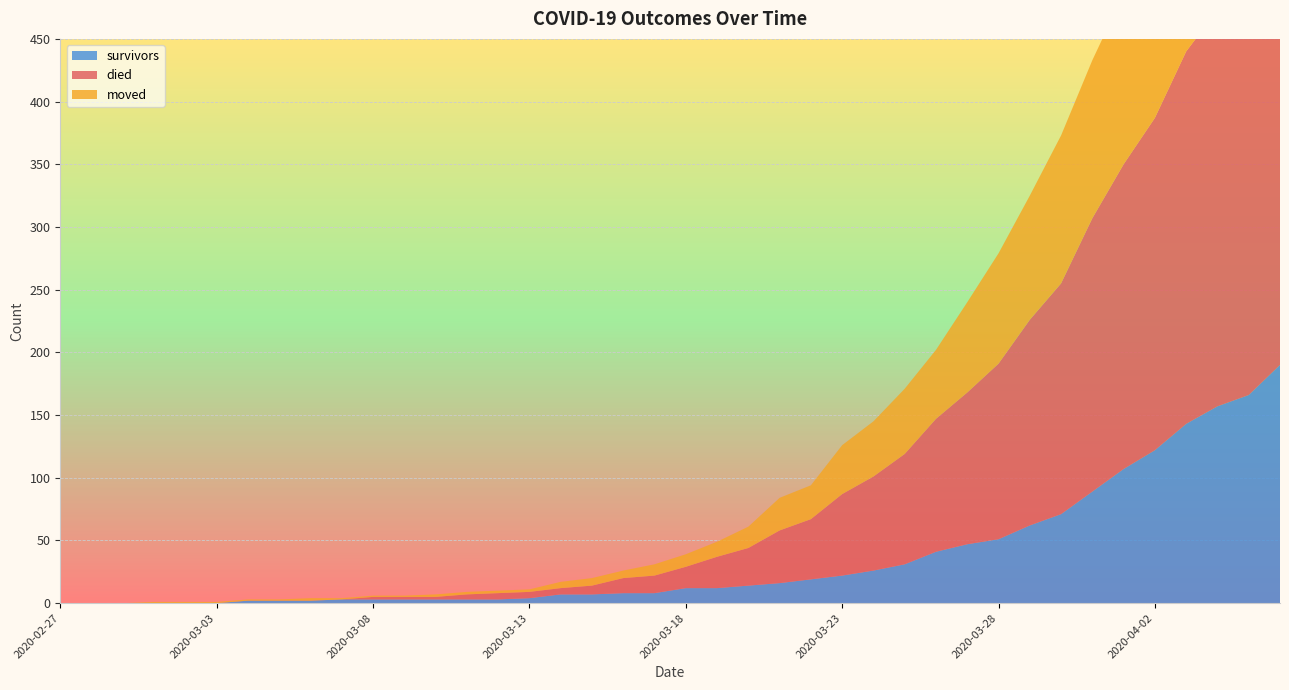

Reading right to left, list all the values displayed in this chart.

survivors: 2020-04-06=190	2020-04-05=166	2020-04-04=157	2020-04-03=143	2020-04-02=122	2020-04-01=107	2020-03-31=89	2020-03-30=71	2020-03-29=62	2020-03-28=51	2020-03-27=47	2020-03-26=41	2020-03-25=31	2020-03-24=26	2020-03-23=22	2020-03-22=19	2020-03-21=16	2020-03-20=14	2020-03-19=12	2020-03-18=12	2020-03-17=8	2020-03-16=8	2020-03-15=7	2020-03-14=7	2020-03-13=4	2020-03-12=3	2020-03-11=3	2020-03-10=3	2020-03-09=3	2020-03-08=3	2020-03-07=3	2020-03-06=2	2020-03-05=2	2020-03-04=2	2020-03-03=0	2020-03-02=0	2020-03-01=0	2020-02-29=0	2020-02-28=0	2020-02-27=0
died: 2020-04-06=357	2020-04-05=339	2020-04-04=316	2020-04-03=297	2020-04-02=265	2020-04-01=243	2020-03-31=218	2020-03-30=184	2020-03-29=164	2020-03-28=140	2020-03-27=121	2020-03-26=106	2020-03-25=88	2020-03-24=75	2020-03-23=65	2020-03-22=48	2020-03-21=42	2020-03-20=30	2020-03-19=25	2020-03-18=17	2020-03-17=14	2020-03-16=12	2020-03-15=7	2020-03-14=5	2020-03-13=5	2020-03-12=5	2020-03-11=4	2020-03-10=2	2020-03-09=2	2020-03-08=2	2020-03-07=0	2020-03-06=0	2020-03-05=0	2020-03-04=0	2020-03-03=0	2020-03-02=0	2020-03-01=0	2020-02-29=0	2020-02-28=0	2020-02-27=0
moved: 2020-04-06=207	2020-04-05=194	2020-04-04=173	2020-04-03=156	2020-04-02=148	2020-04-01=136	2020-03-31=126	2020-03-30=118	2020-03-29=99	2020-03-28=88	2020-03-27=72	2020-03-26=55	2020-03-25=52	2020-03-24=44	2020-03-23=39	2020-03-22=27	2020-03-21=26	2020-03-20=17	2020-03-19=12	2020-03-18=10	2020-03-17=9	2020-03-16=6	2020-03-15=6	2020-03-14=5	2020-03-13=2	2020-03-12=2	2020-03-11=2	2020-03-10=2	2020-03-09=1	2020-03-08=1	2020-03-07=1	2020-03-06=2	2020-03-05=1	2020-03-04=1	2020-03-03=1	2020-03-02=1	2020-03-01=1	2020-02-29=0	2020-02-28=0	2020-02-27=0